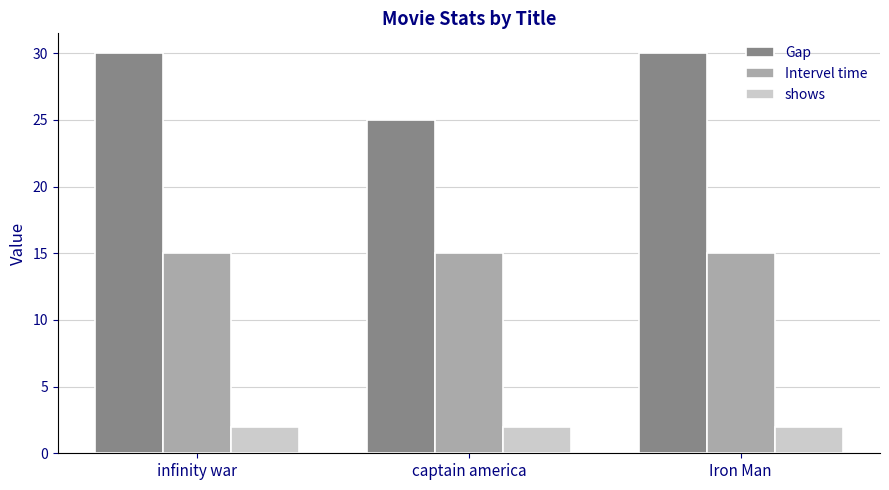

At how many categories does at least one series exceed 10?

3